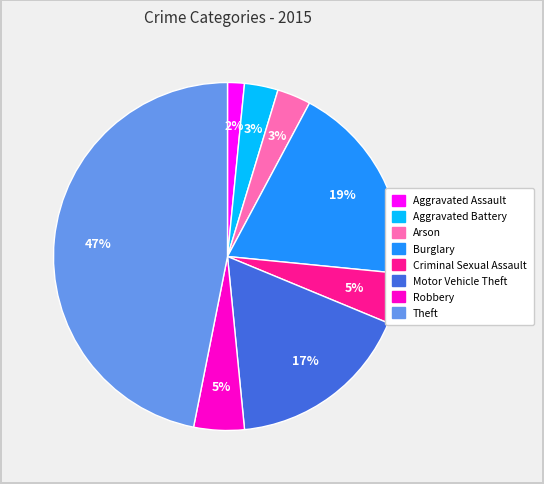

To the nearest percent, what percentage of the pie is Aggravated Battery?

3%